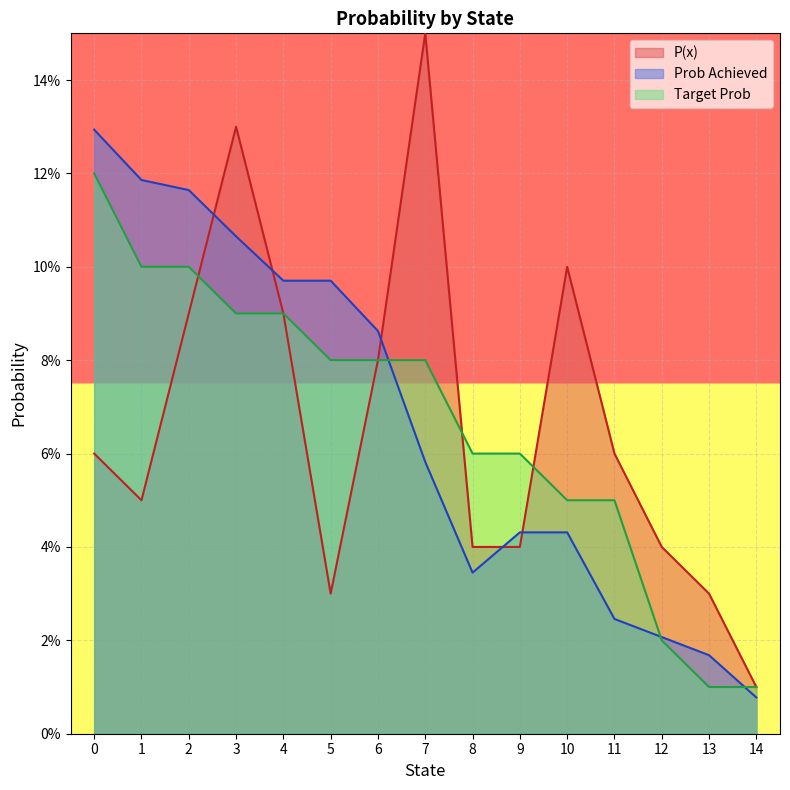

True or false: P(x) has a value of 0.0 at 14.

False